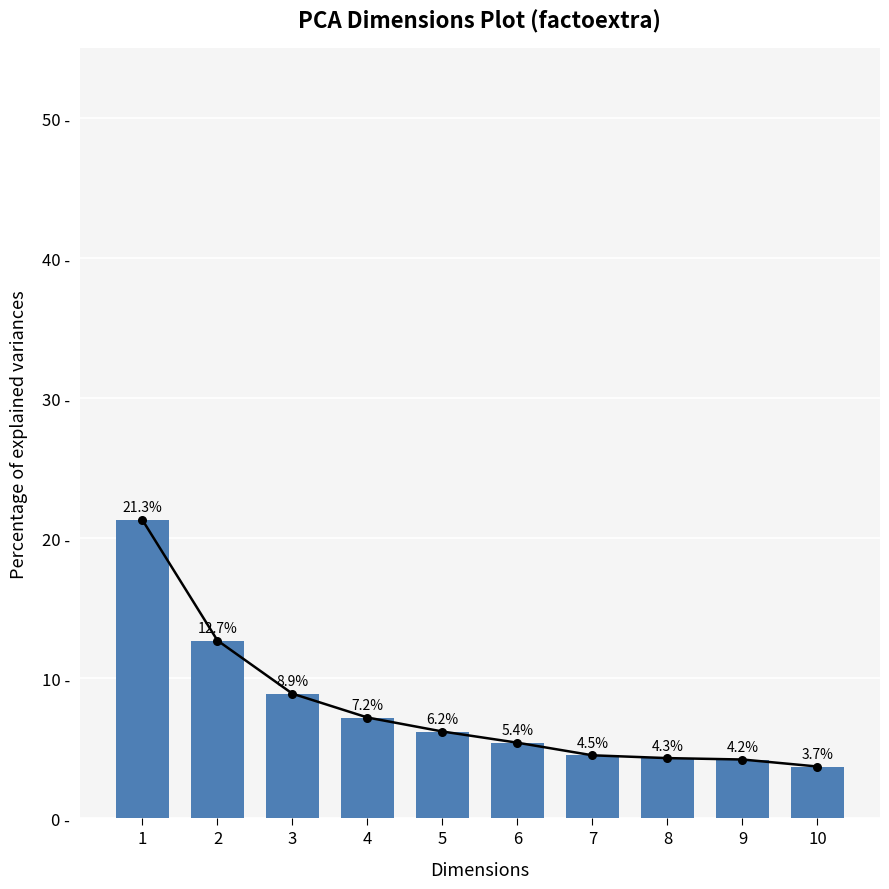

What is the change in value from 5 to 7?

-1.7